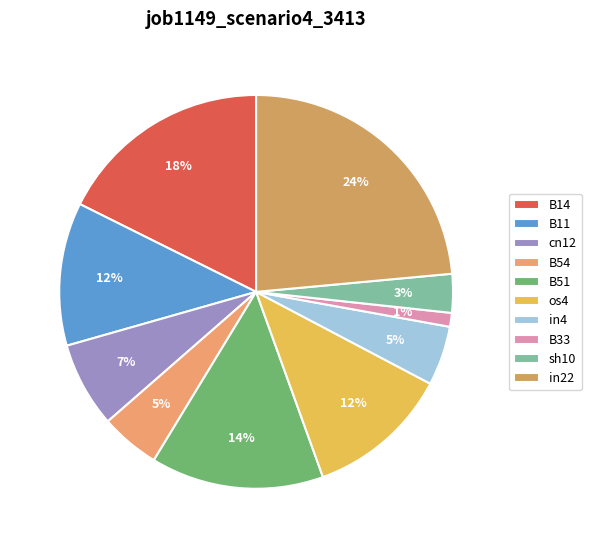

Count the number of slices in the pie.

10